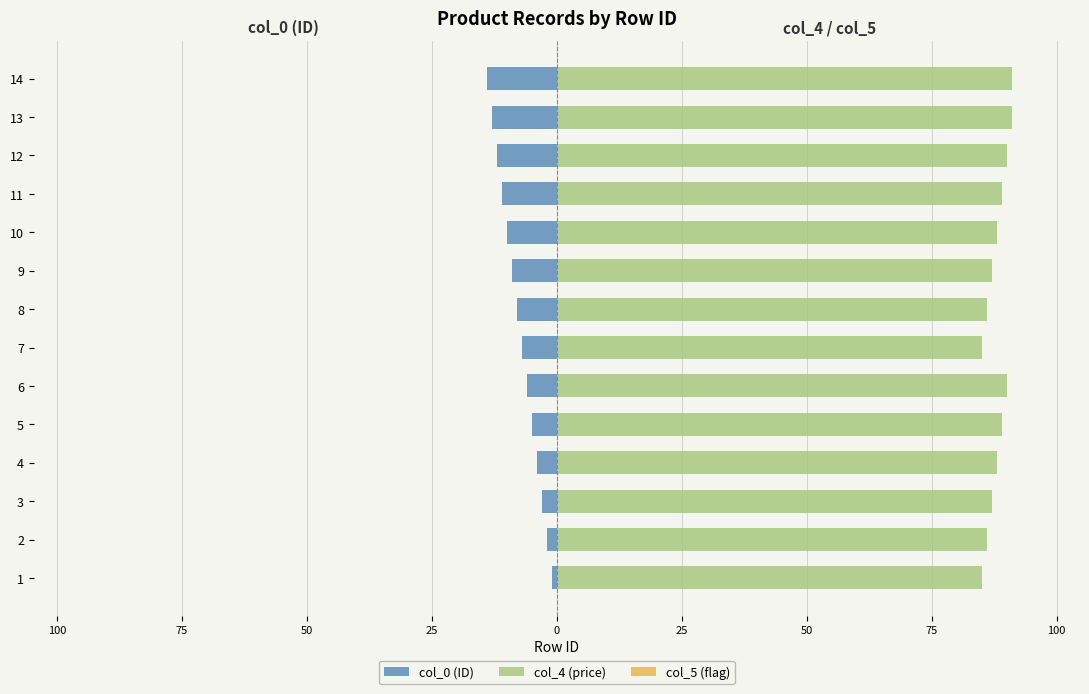

Are the bars grouped side by side (vs. stacked)?

Yes